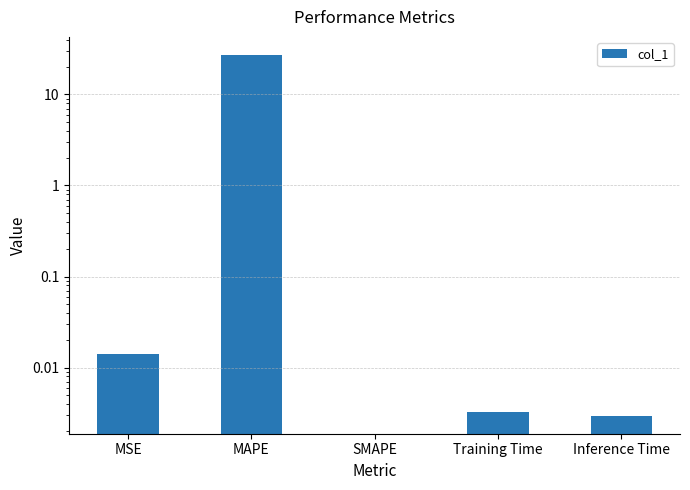

Rank the categories by value from lowest to highest.

SMAPE, Inference Time, Training Time, MSE, MAPE